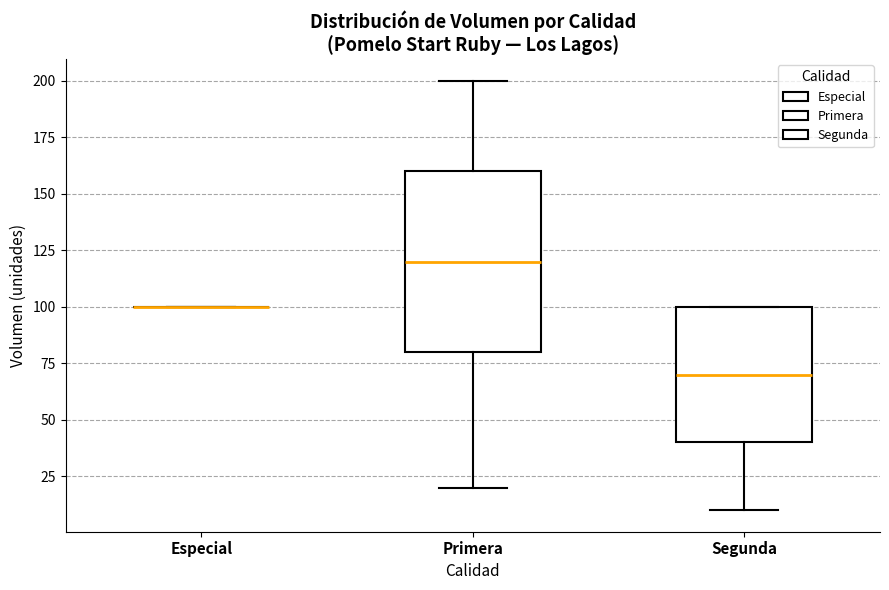

Which box is the tallest, from its lower edge to its upper edge?

Primera